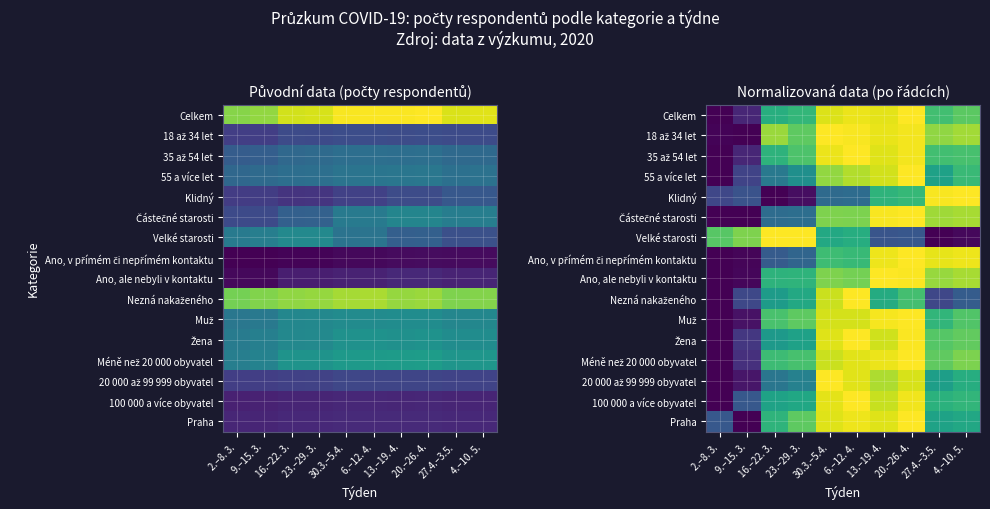

What is the difference between the maximum and minimum values in the Nezná nakaženého series?

1.0